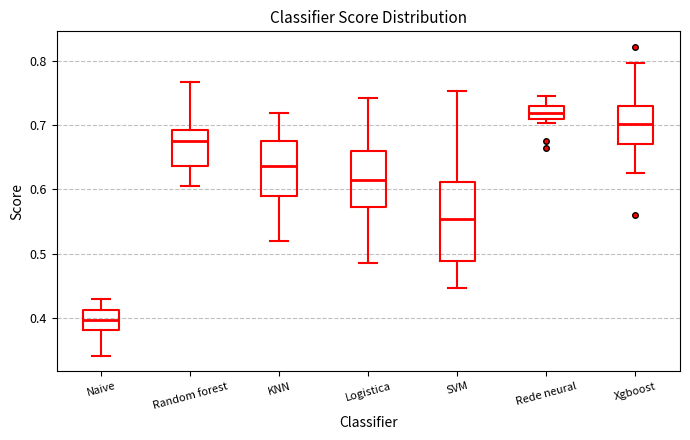

Reading left to right, transcribe this box plot: for each box, give where its median line is, the range the box spans, and where its two whiskers end, as read against the y-axis. The values are not printed on the chart, so give them approximately, as read against the axis.

Naive: median 0.40, box 0.38 to 0.41, whiskers 0.34 to 0.43
Random forest: median 0.67, box 0.64 to 0.69, whiskers 0.61 to 0.77
KNN: median 0.64, box 0.59 to 0.68, whiskers 0.52 to 0.72
Logistica: median 0.61, box 0.57 to 0.66, whiskers 0.49 to 0.74
SVM: median 0.55, box 0.49 to 0.61, whiskers 0.45 to 0.75
Rede neural: median 0.72, box 0.71 to 0.73, whiskers 0.70 to 0.74
Xgboost: median 0.70, box 0.67 to 0.73, whiskers 0.63 to 0.80